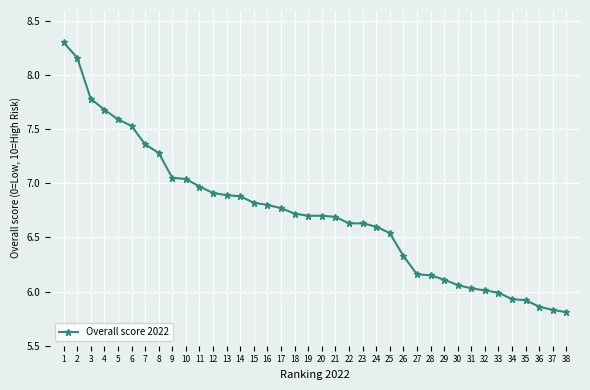

Does the chart display data point markers on the line(s)?

Yes